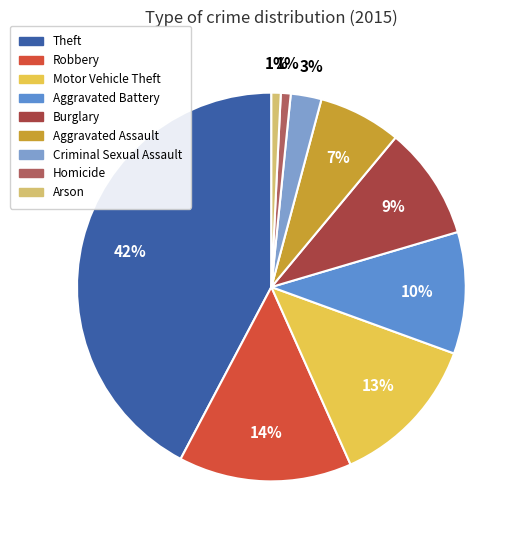

To the nearest percent, what is the combined percentage of Aggravated Assault and Burglary?

16%